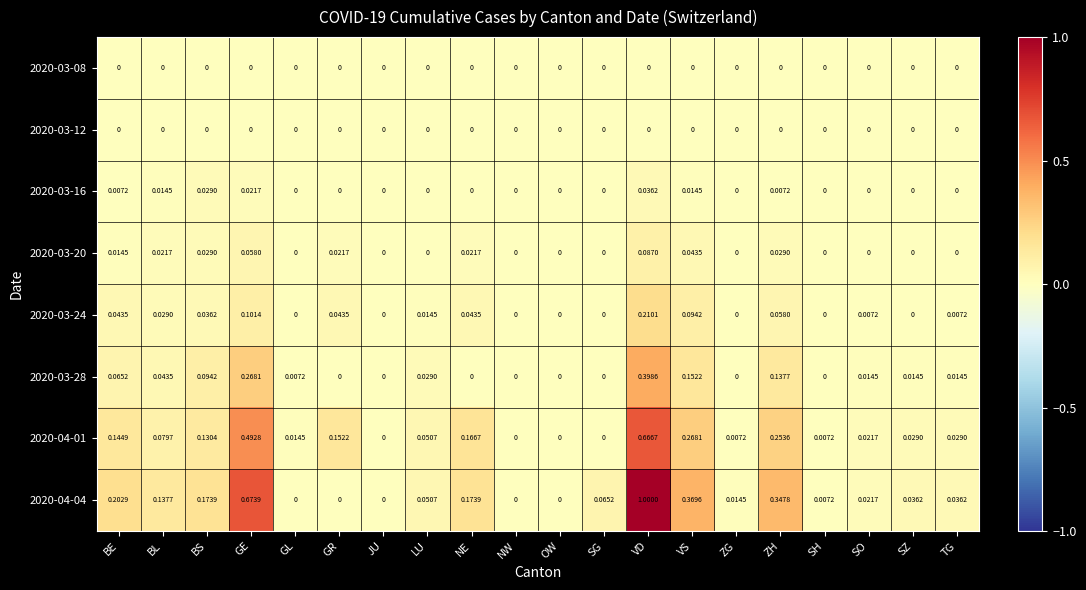

Is the value of 2020-03-08 at SZ greater than the value of 2020-03-16 at GE?

No